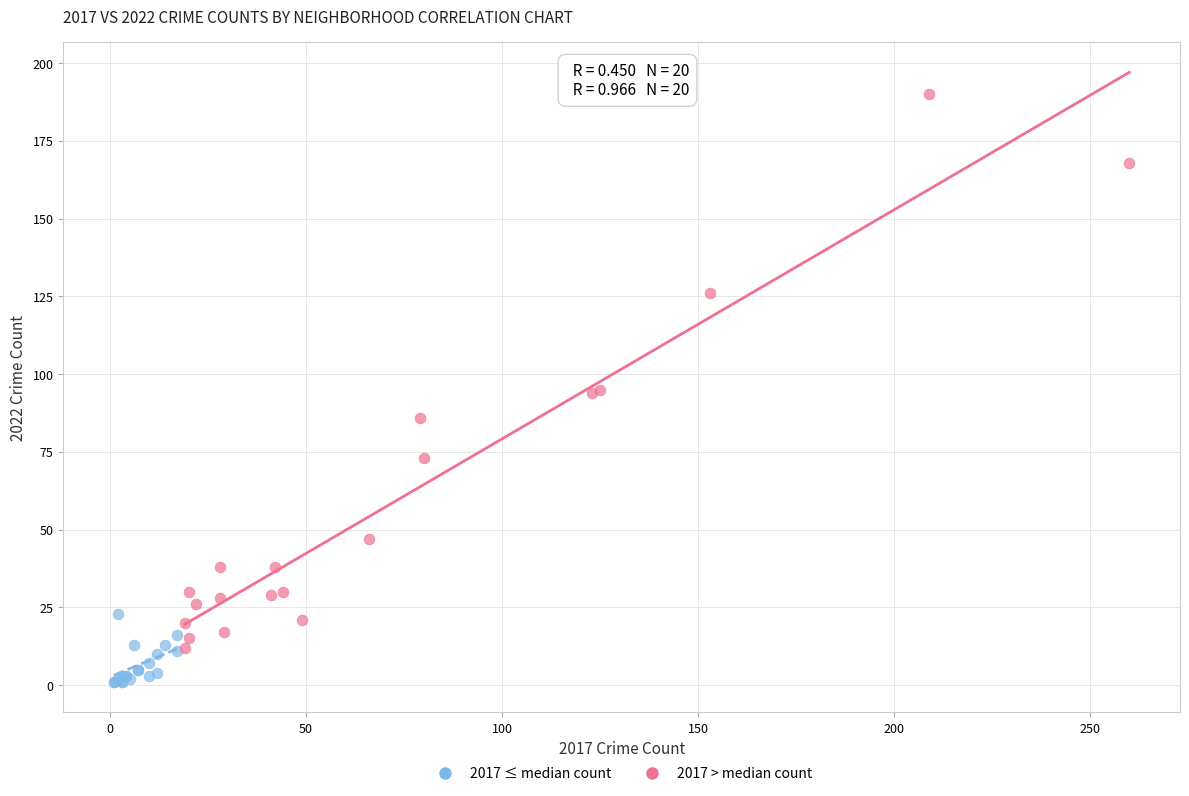

Which series reaches the maximum Y coordinate?

2017 > median count